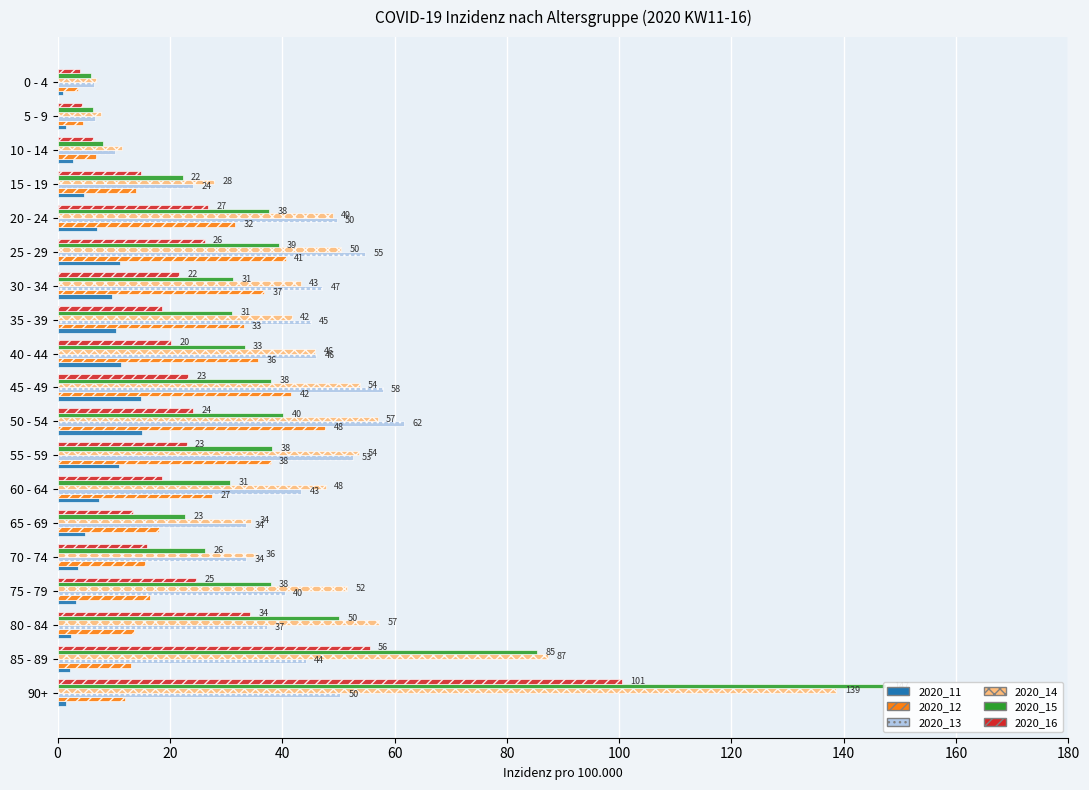

How many groups of bars are there?

19